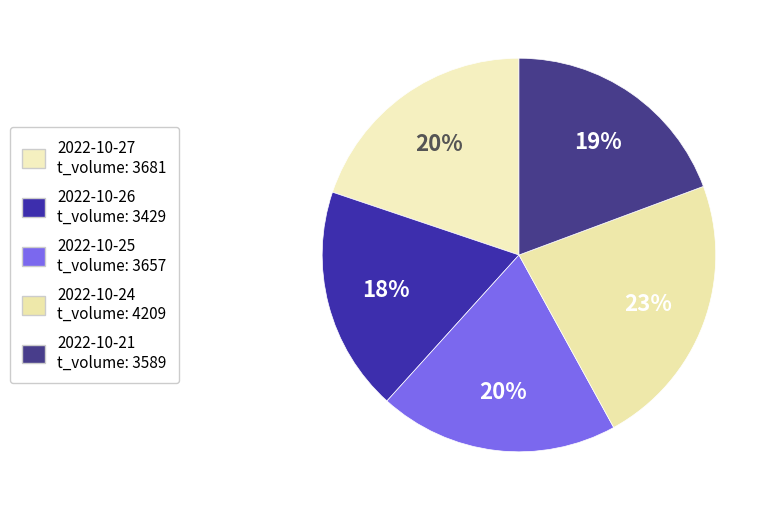

Rank the categories by value from lowest to highest.

2022-10-26, 2022-10-21, 2022-10-25, 2022-10-27, 2022-10-24